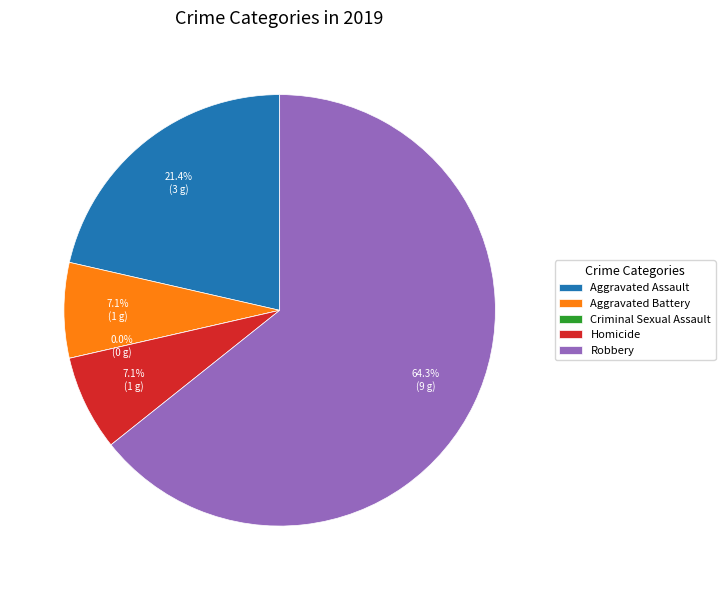

How many segments does this pie chart have?

5